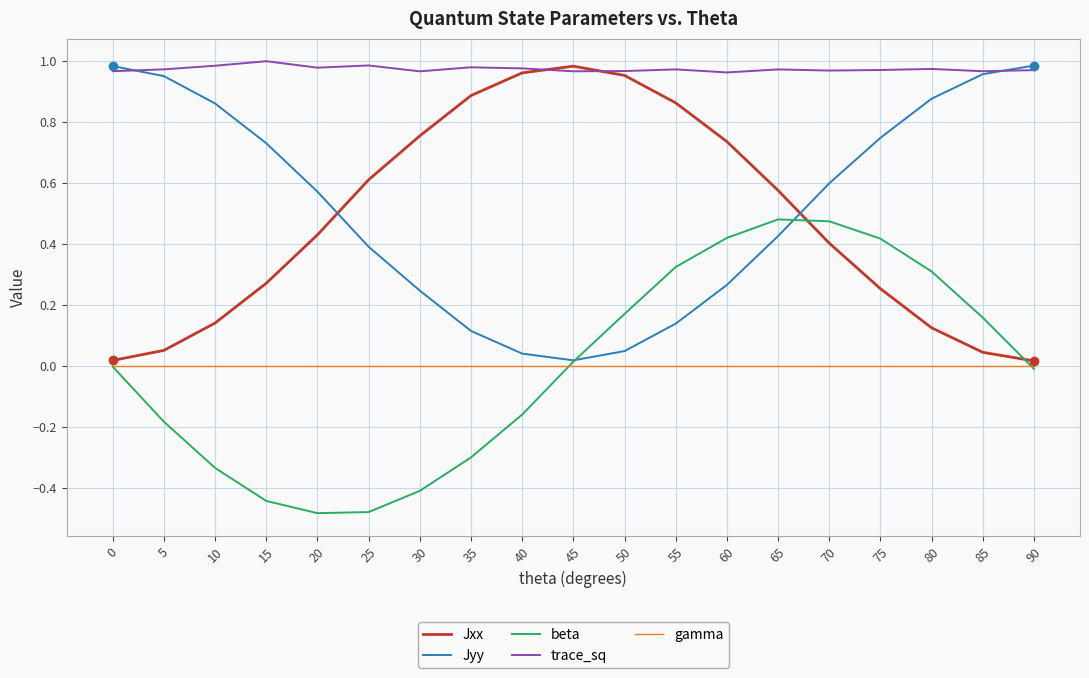

Which series has the largest total across all categories?

trace_sq